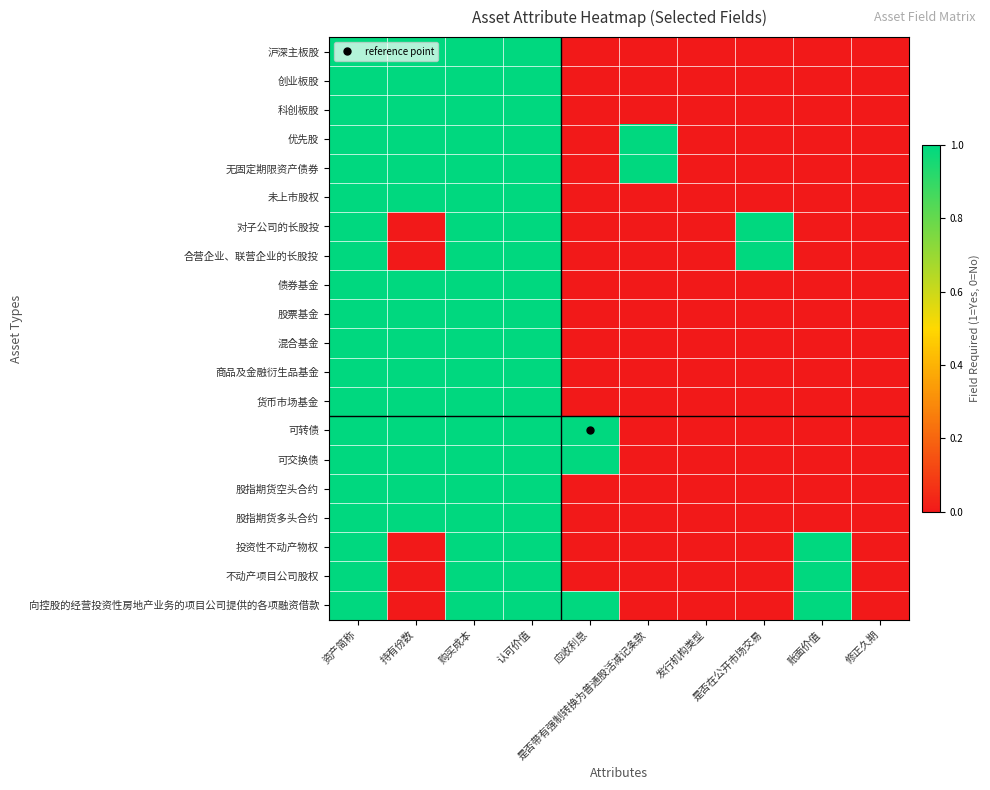

At which category is the sum across all series the highest?

资产简称